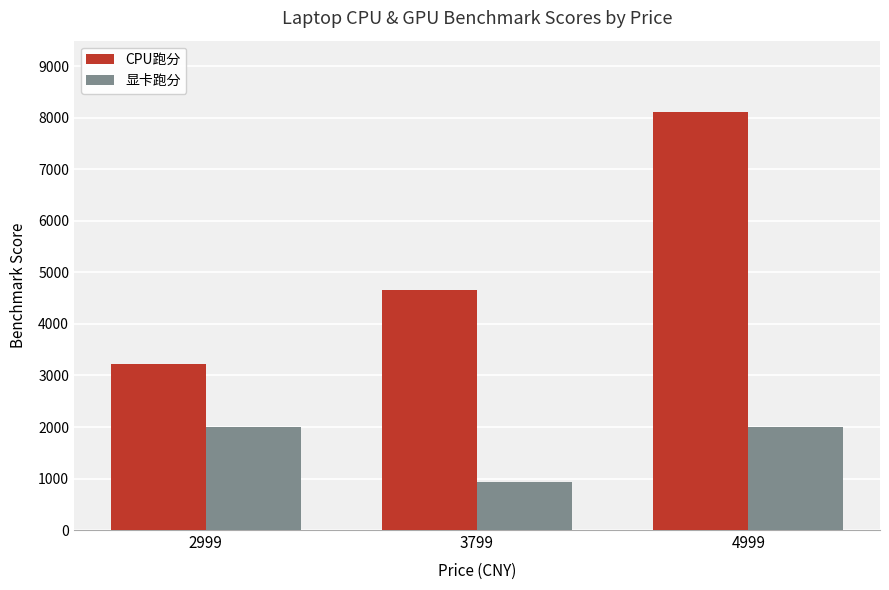

What value does the 显卡跑分 series have at 2999?

1995